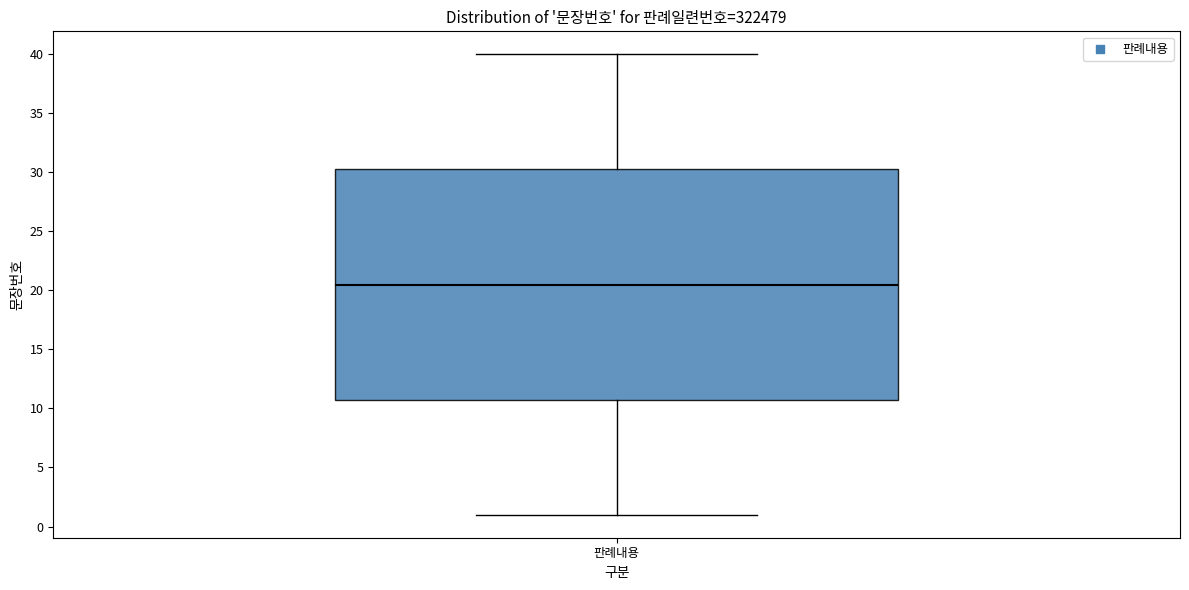

Transcribe this box plot: give where the median line is, the range the box spans, and where the two whiskers end, as read against the y-axis. The values are not printed on the chart, so give them approximately, as read against the axis.

median 20.5, box 11.0 to 30.5, whiskers 1.0 to 40.0